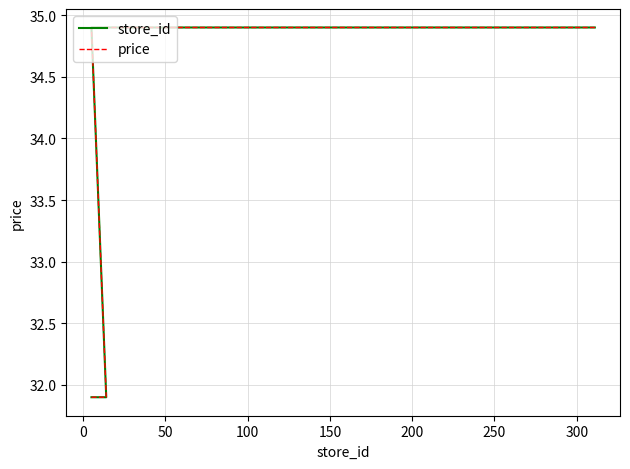

The value of price at 150 is 46.1. True or false?

False